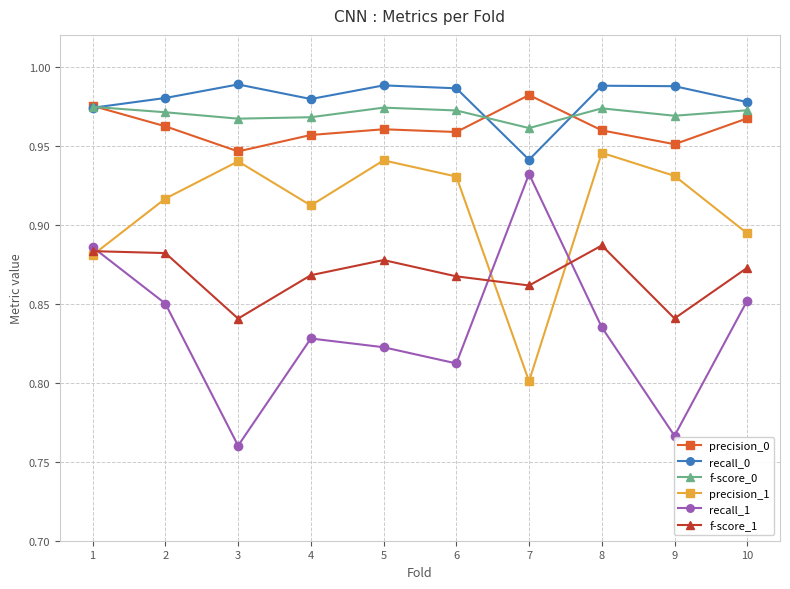

At how many categories does at least one series exceed 0?

10